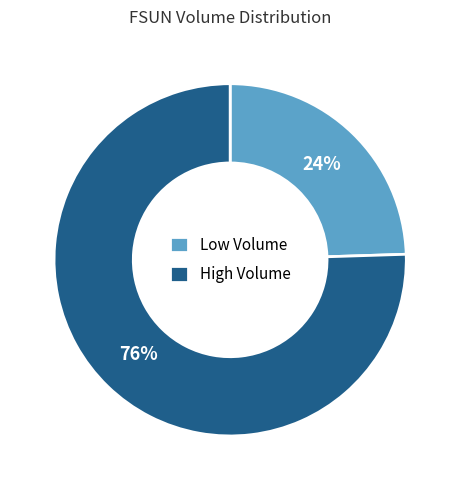

To the nearest percent, what percentage of the pie is High Volume?

76%